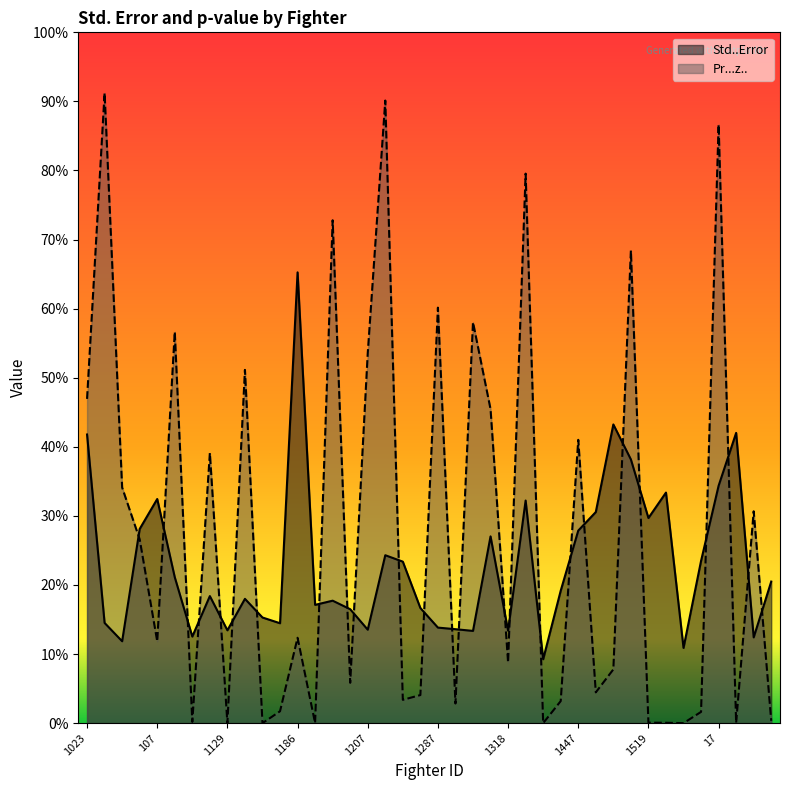

True or false: Pr...z.. has more than 2 points higher than both neighbors.

True